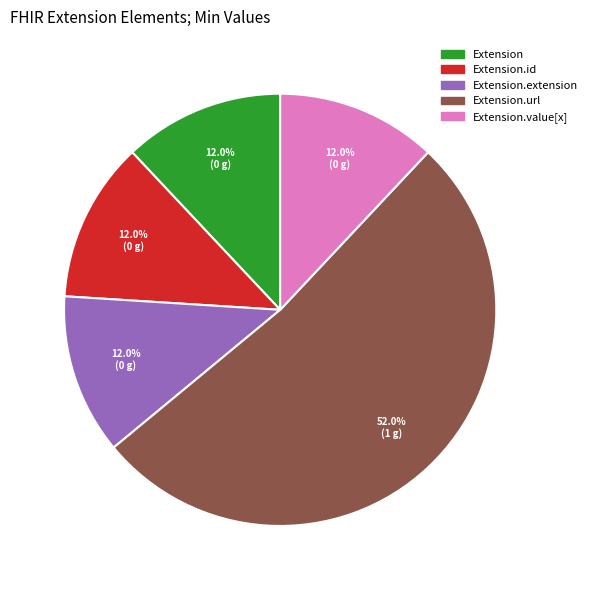

Which has a higher value, Extension.value[x] or Extension.url?

Extension.url